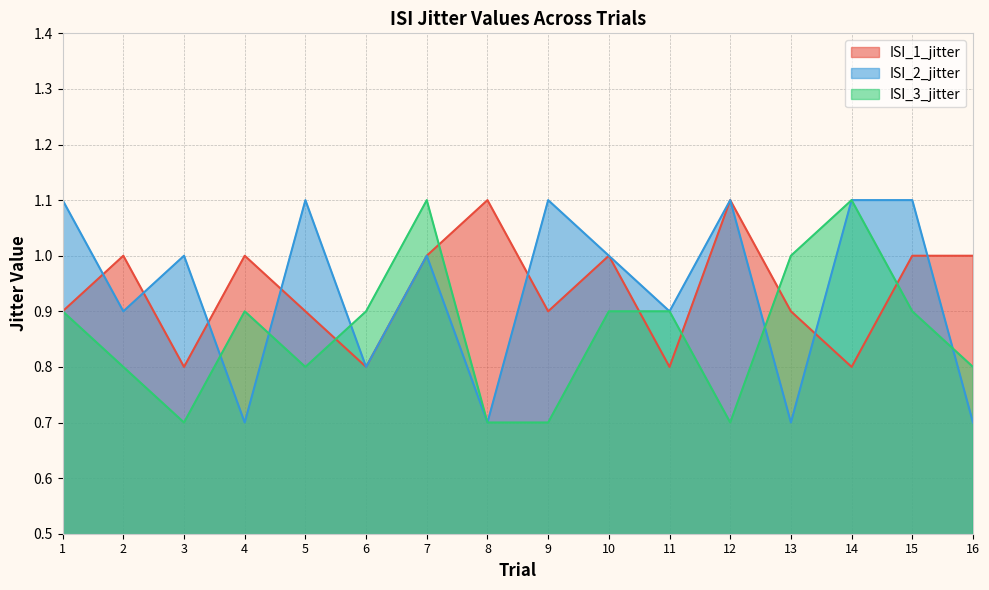

What are all the series names shown in the legend?

ISI_1_jitter, ISI_2_jitter, ISI_3_jitter